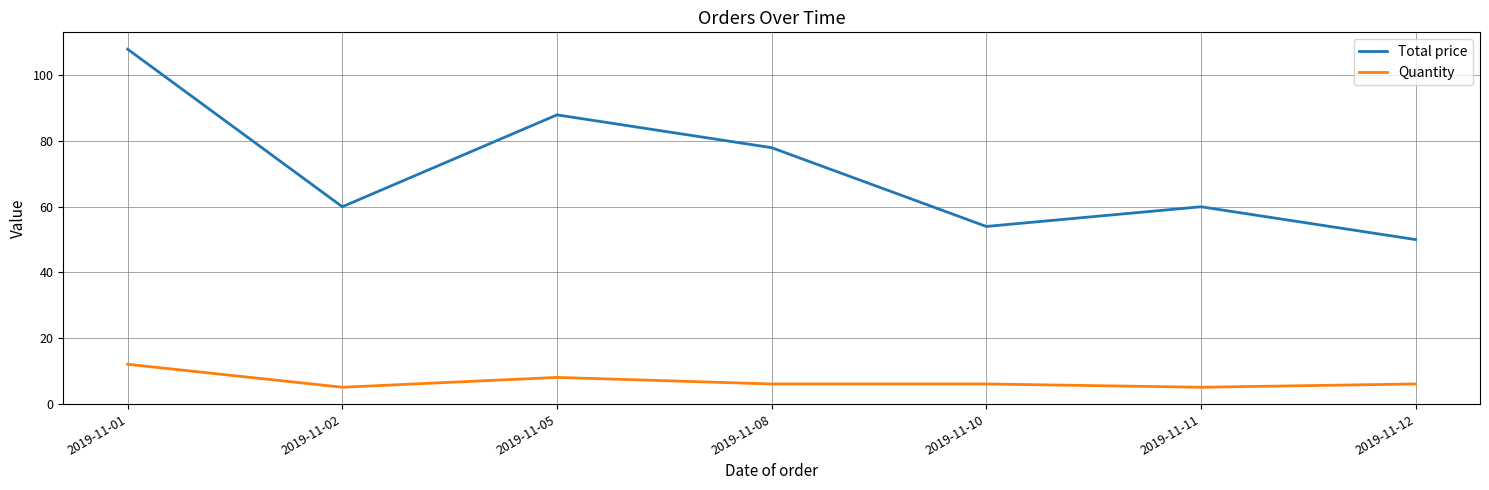

Which category has the highest value across all series?

2019-11-01